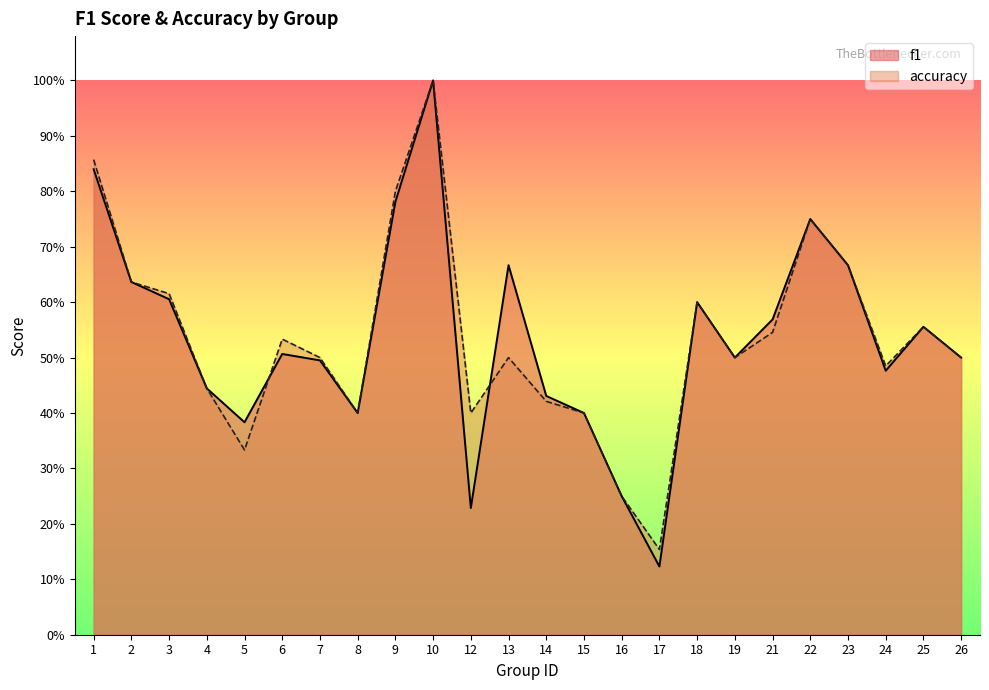

Is the value of accuracy at 6 greater than the value of f1 at 19?

Yes